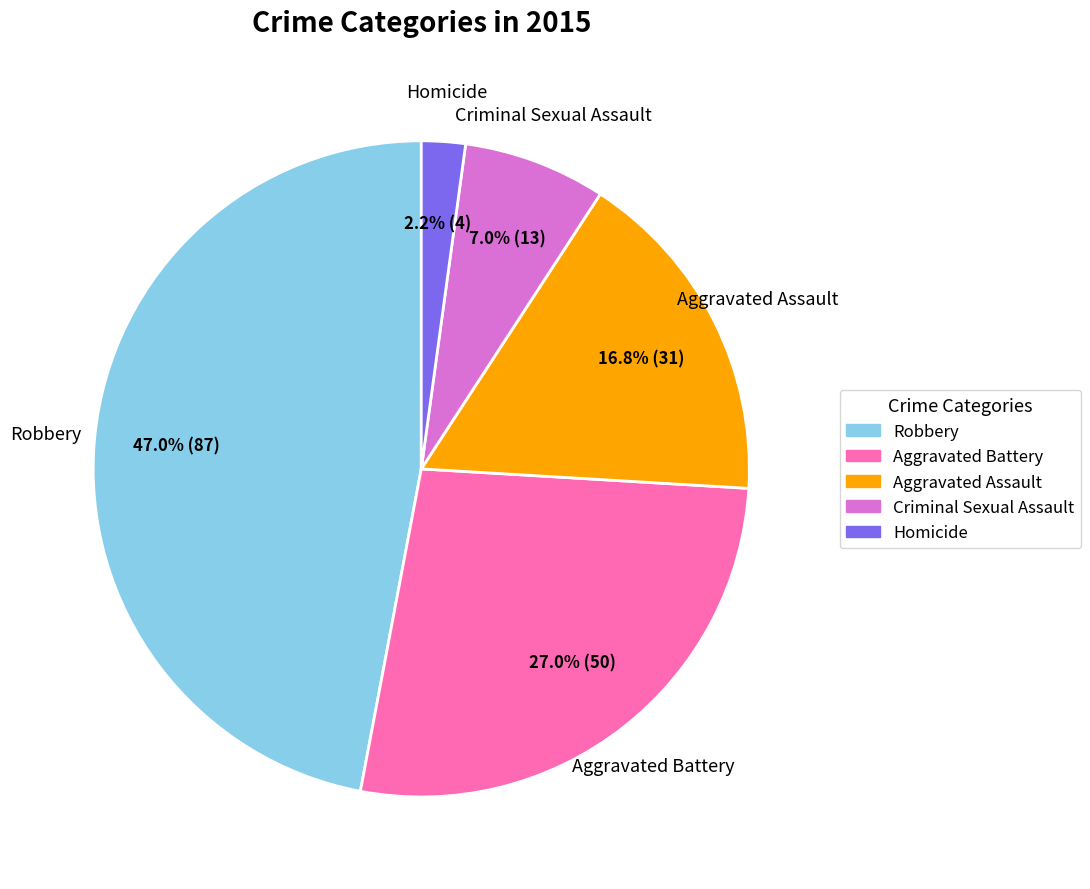

True or false: Robbery accounts for 57% of the total.

False